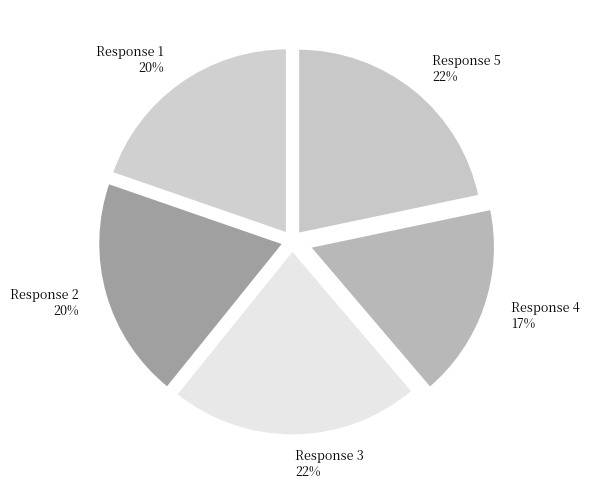

Between Response 5 and Response 2, which is larger?

Response 5